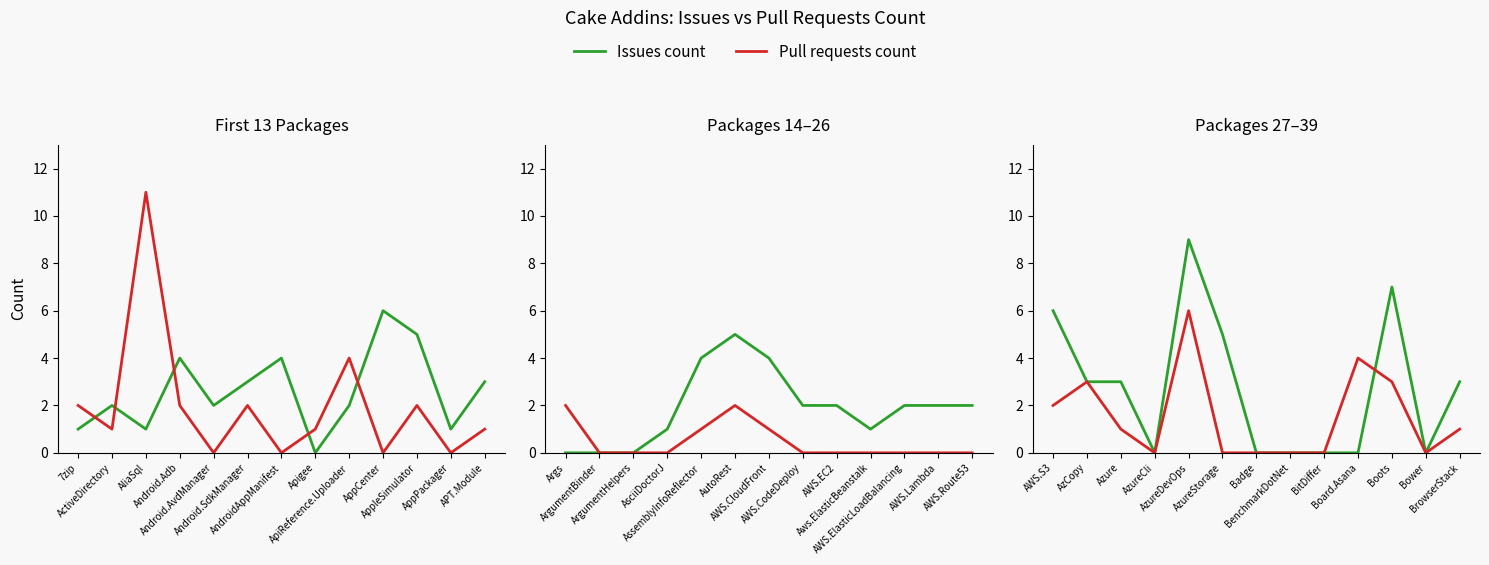

What is the label of the 12th point from the left?

Bower